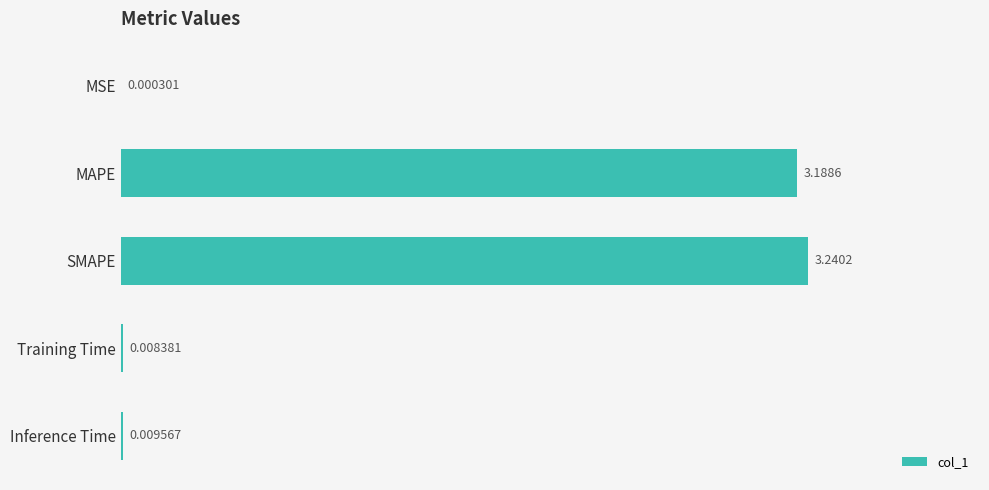

Where is the data nearest to the value 1?

Inference Time